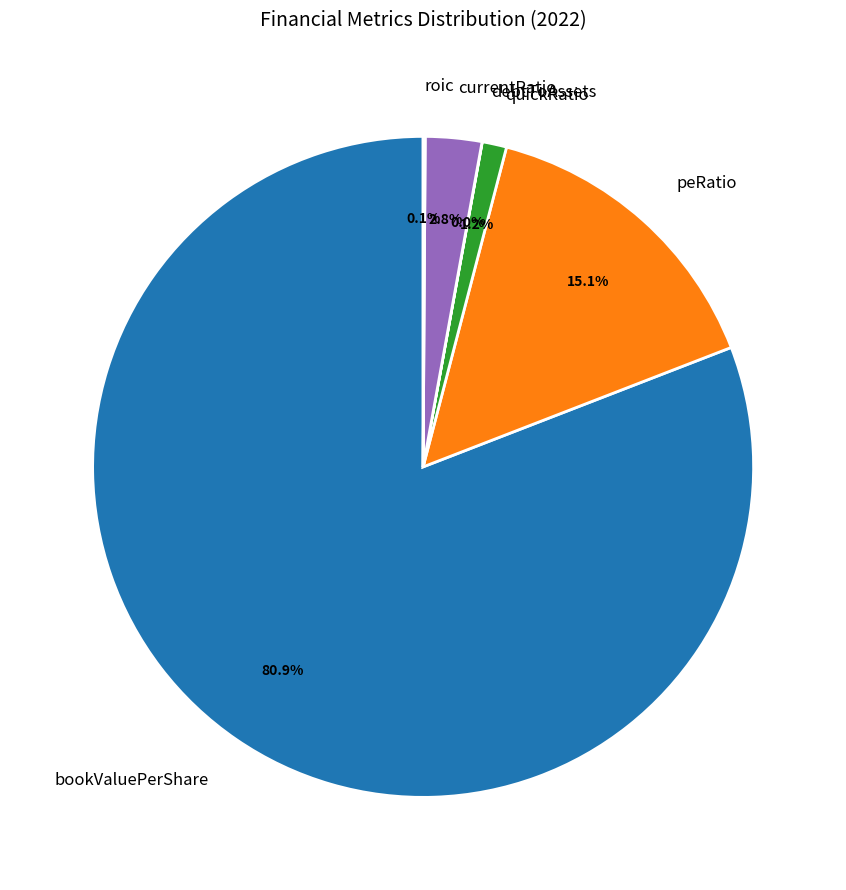

Which category has the biggest portion of the pie?

bookValuePerShare